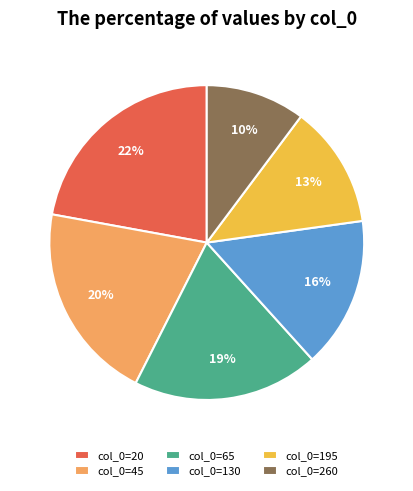

Which slice is the largest?

col_0=20